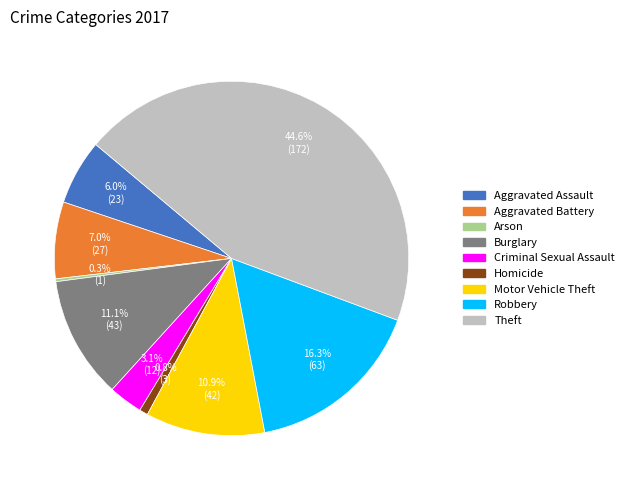

What is the total percentage of Theft and Criminal Sexual Assault?

47.7%